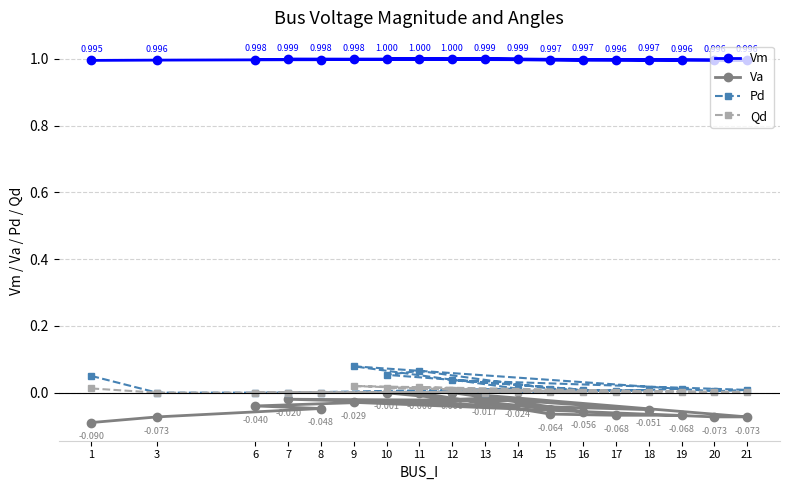

Is the value of Va at 15 greater than the value of Vm at 6?

No